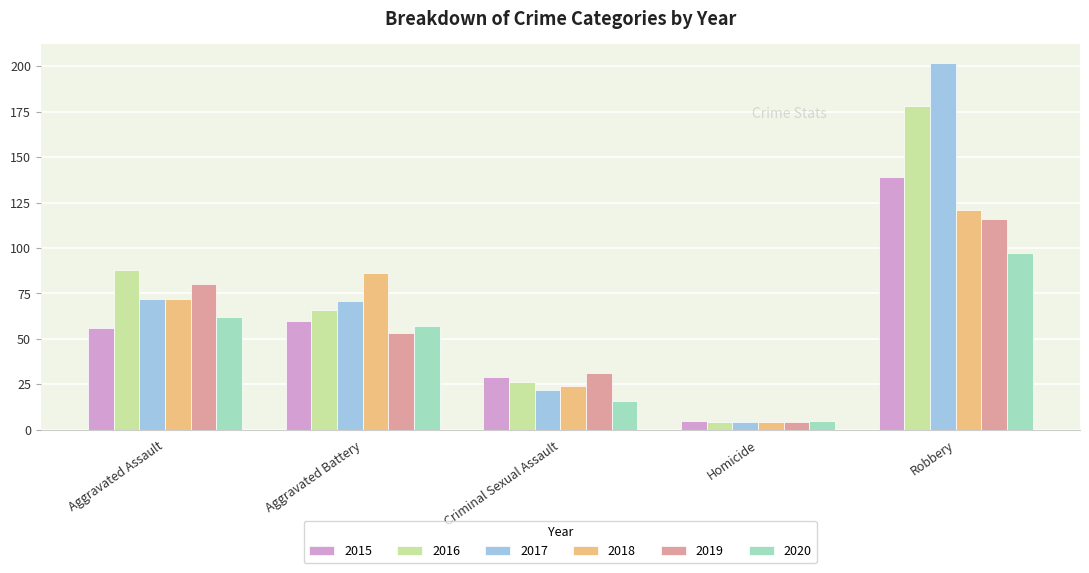

Are the bars grouped side by side (vs. stacked)?

Yes